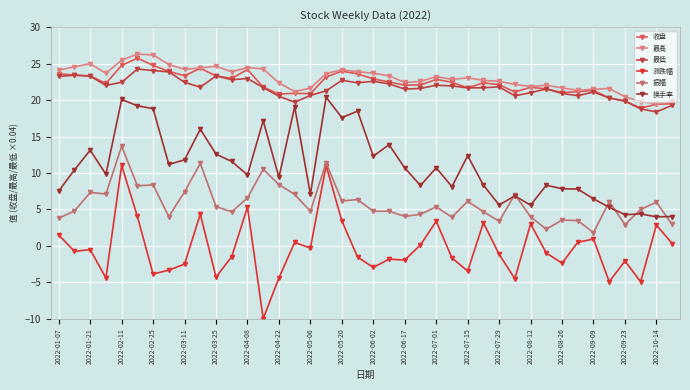

What is the sum of all 振幅 values?

233.9